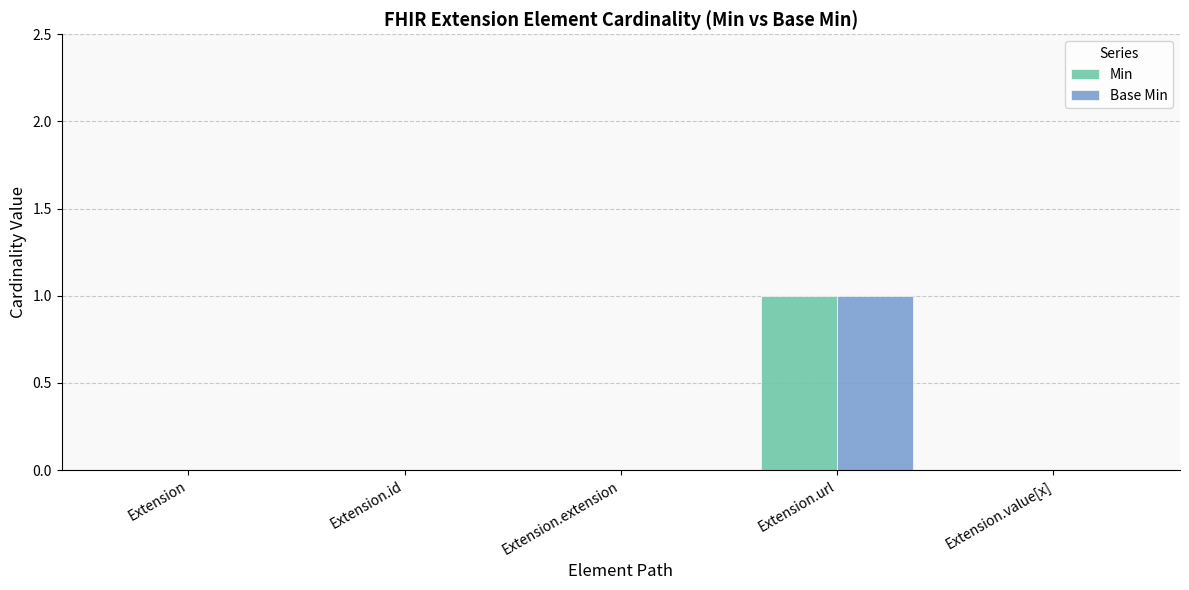

Which category has the highest value across all series?

Extension.url